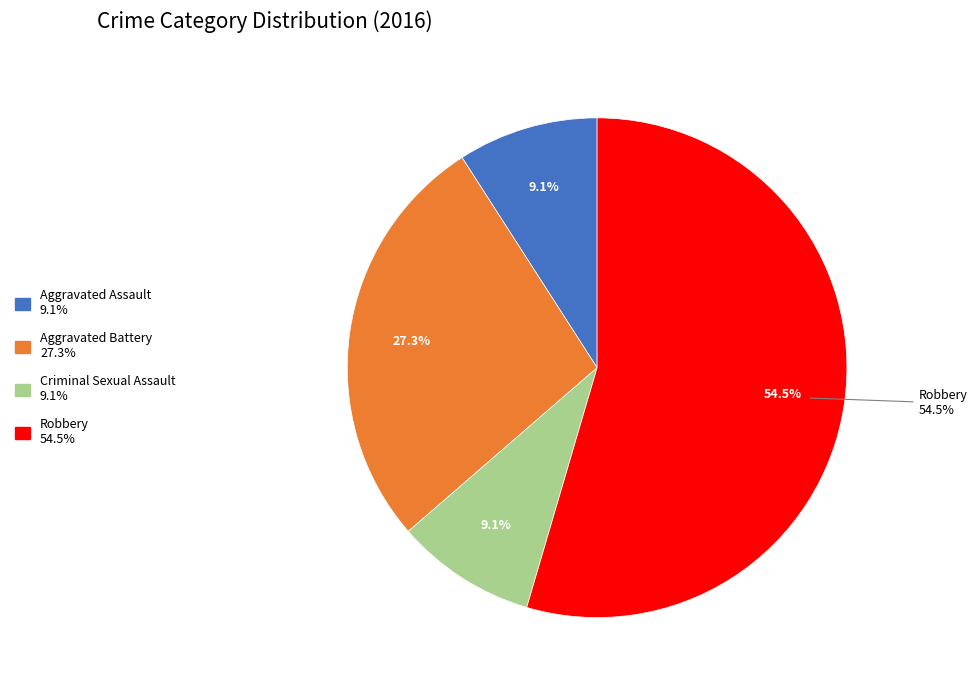

What is the change in value from Aggravated Battery to Robbery?

+3